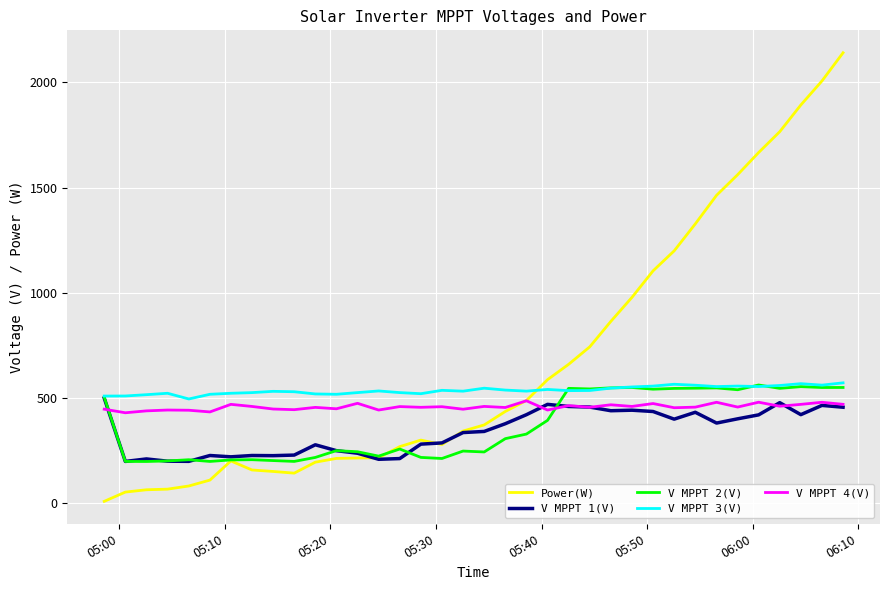

What are all the series names shown in the legend?

Power(W), V MPPT 1(V), V MPPT 2(V), V MPPT 3(V), V MPPT 4(V)